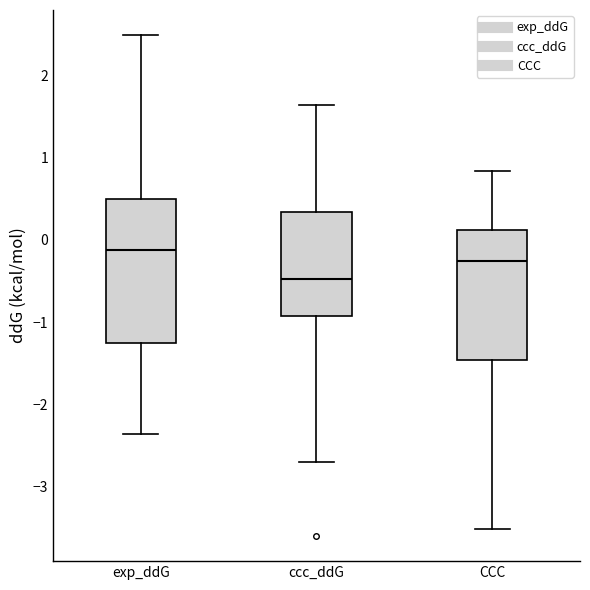

Reading left to right, read every box against the y-axis: the position of its median line, the range the box covers, and the ends of its whiskers. The values are not printed on the chart, so give them approximately, as read against the axis.

exp_ddG: median -0.1, box -1.3 to 0.5, whiskers -2.4 to 2.5
ccc_ddG: median -0.5, box -0.9 to 0.3, whiskers -2.7 to 1.6
CCC: median -0.3, box -1.5 to 0.1, whiskers -3.5 to 0.8